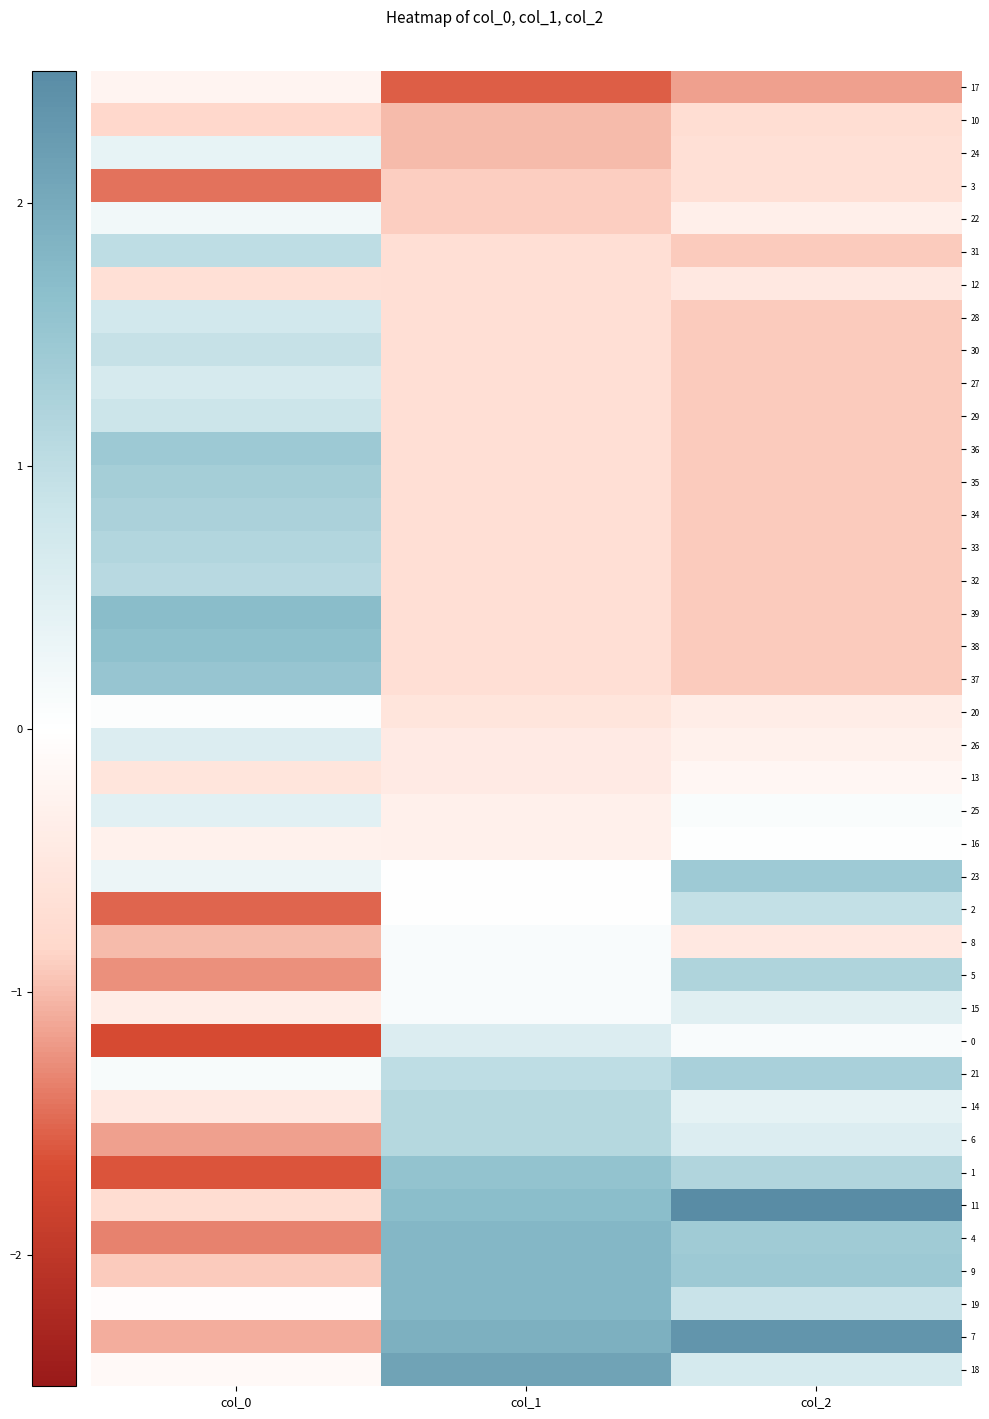

Between col_1 and col_2, which series saw the biggest shift?

18